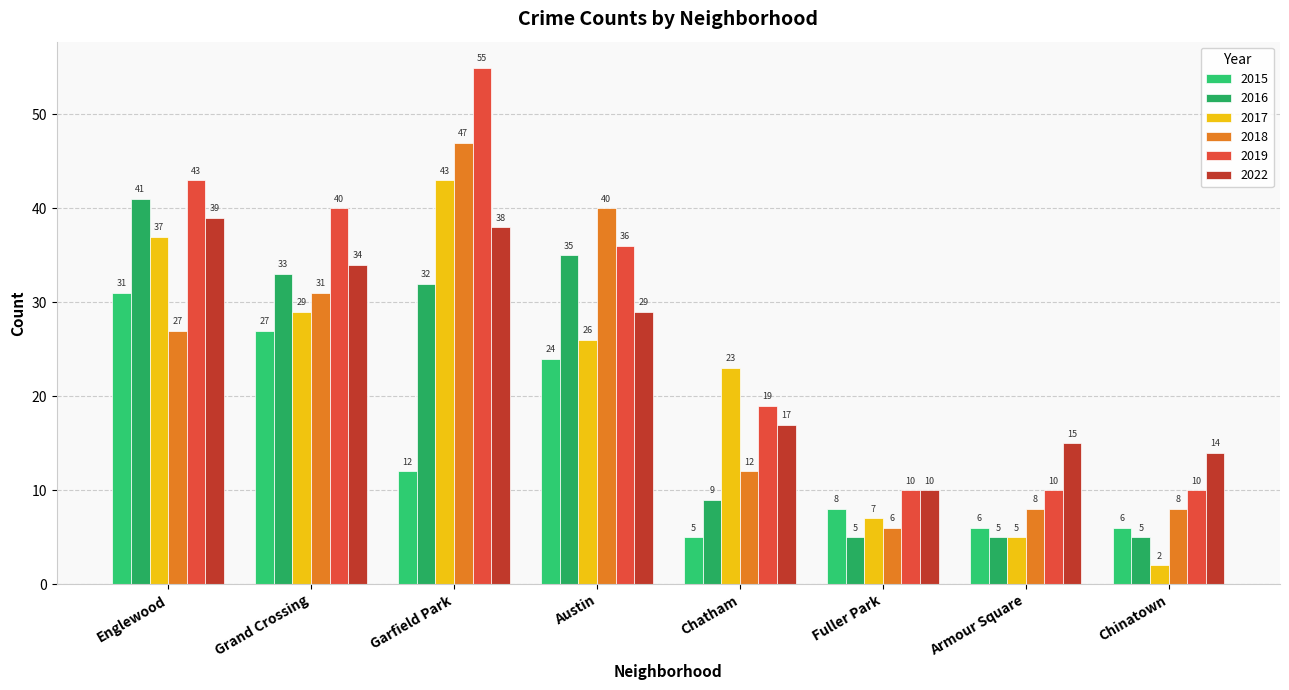

What position from the left is Englewood?

1